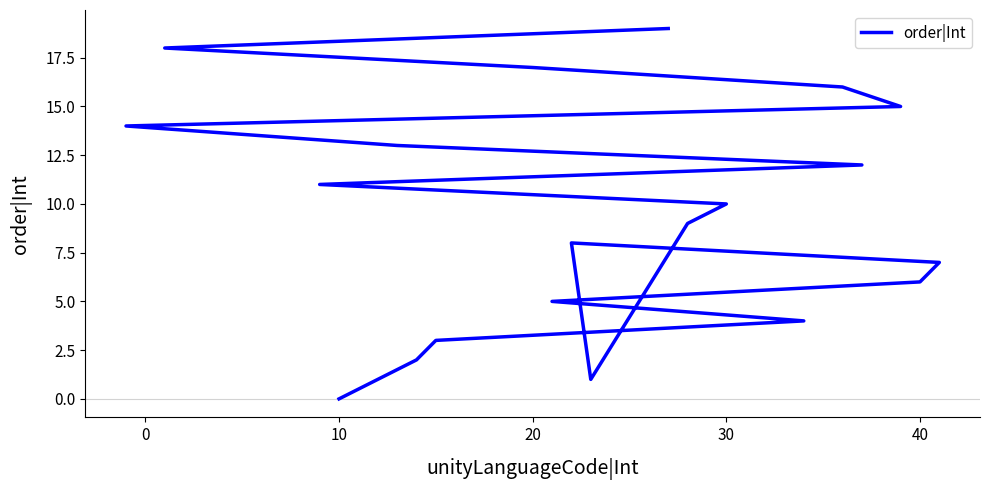

How many series are shown in this chart?

1